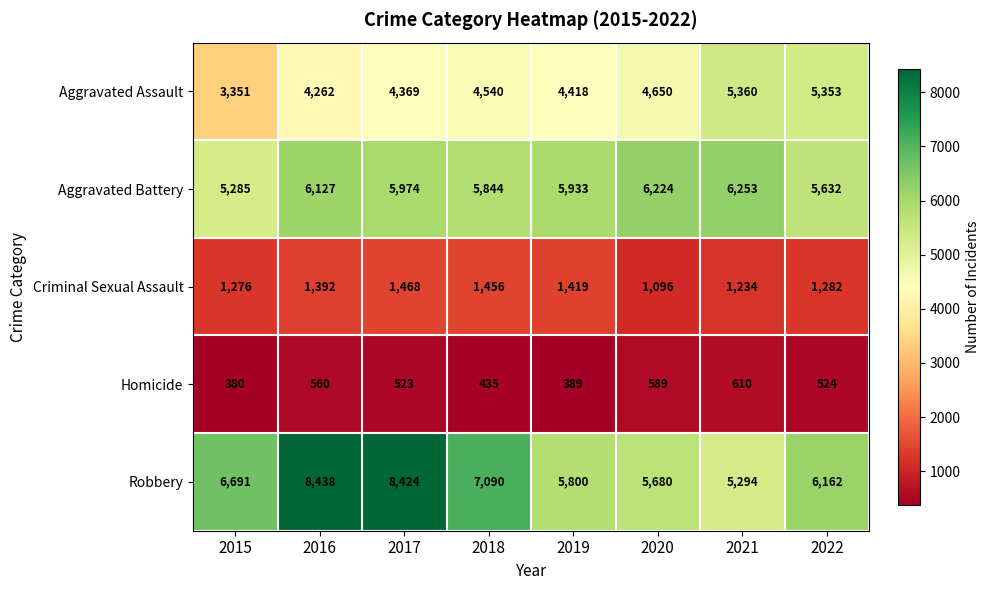

What is the average value of the Aggravated Assault series?

4538